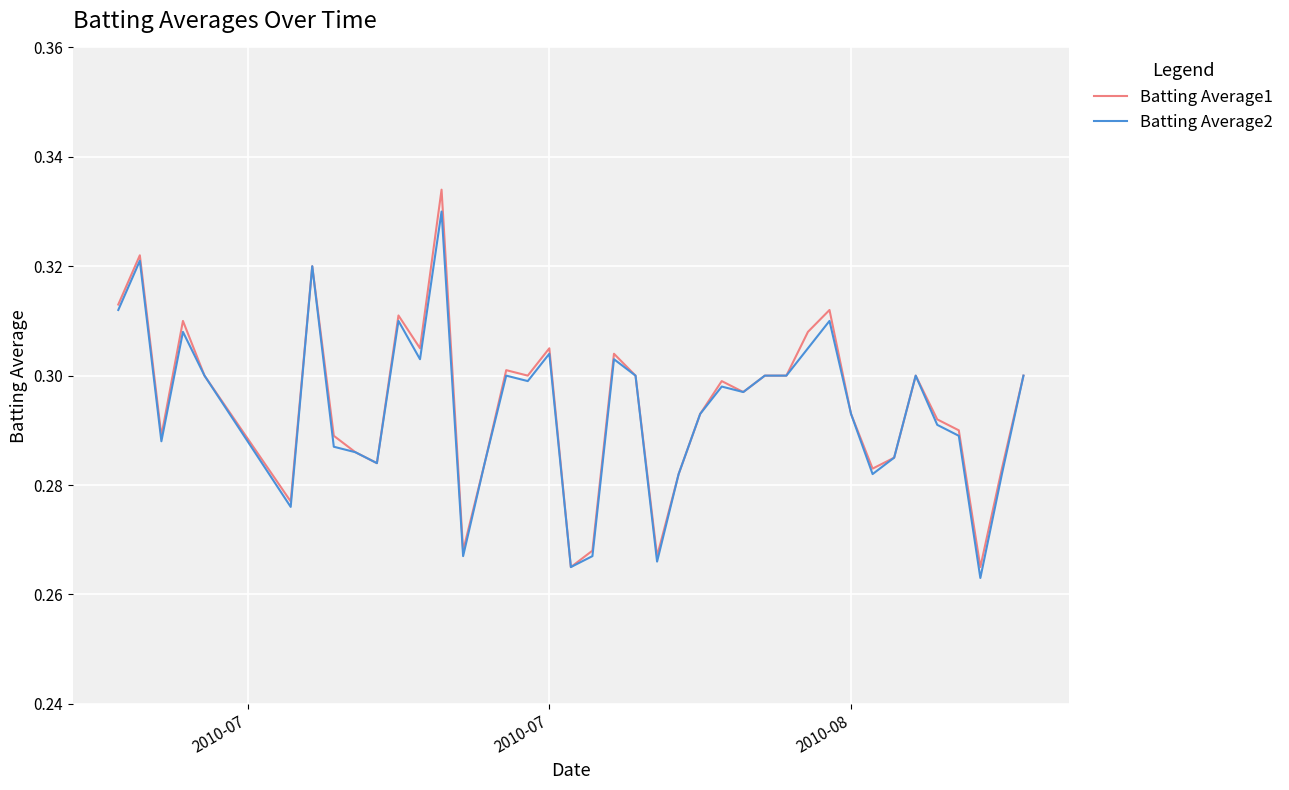

Does the chart have visible grid lines?

Yes